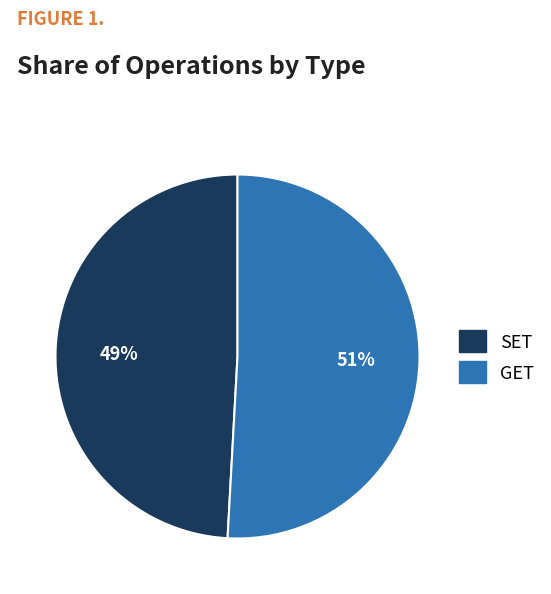

Which slice is the largest?

GET